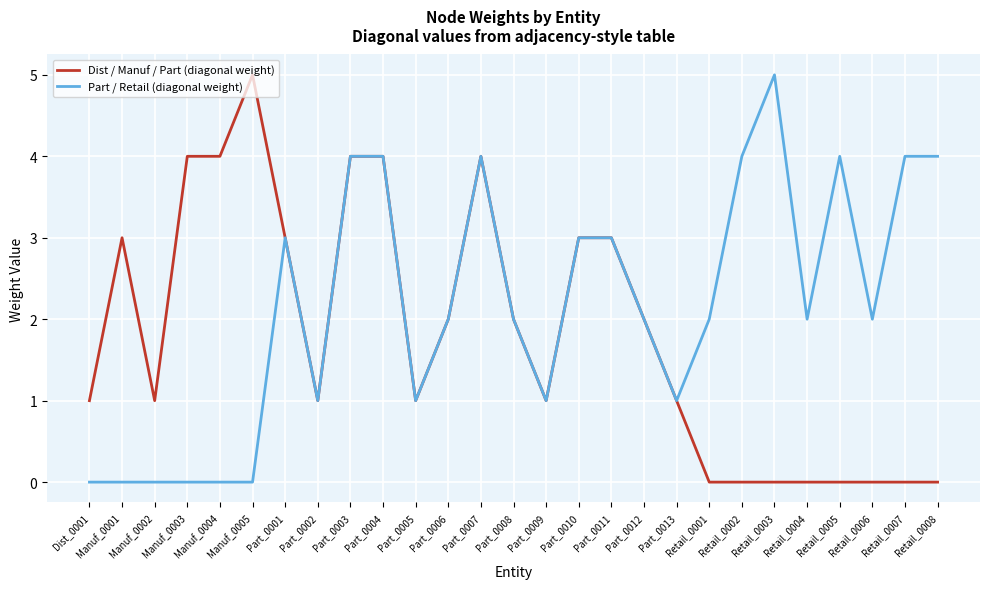

What is the sum of all Dist / Manuf / Part (diagonal weight) values?

49